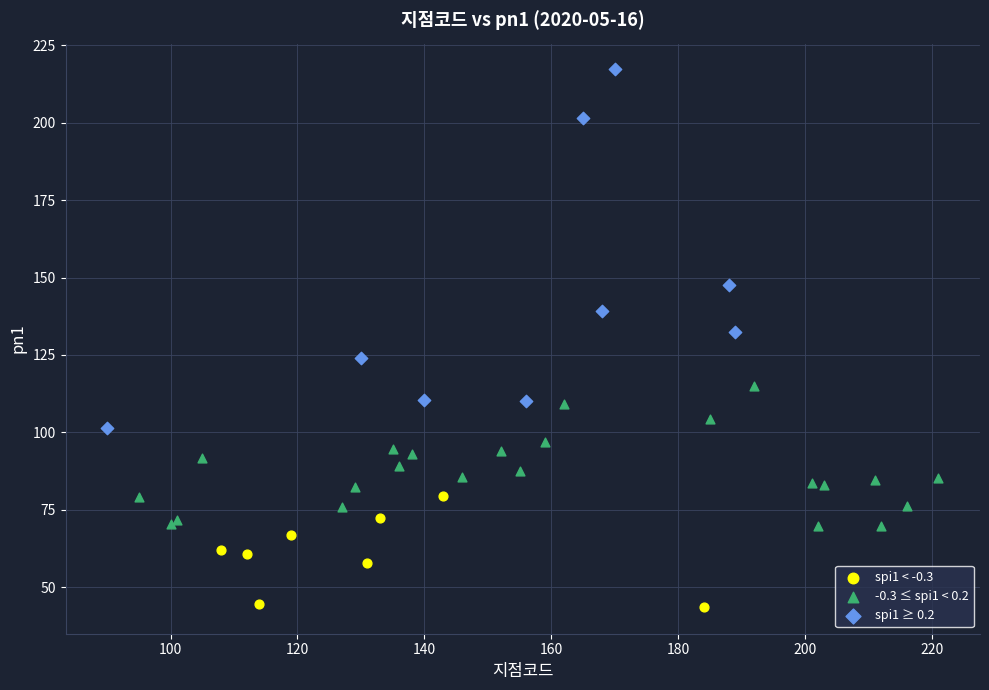

Which series reaches the minimum Y coordinate?

spi1 < -0.3